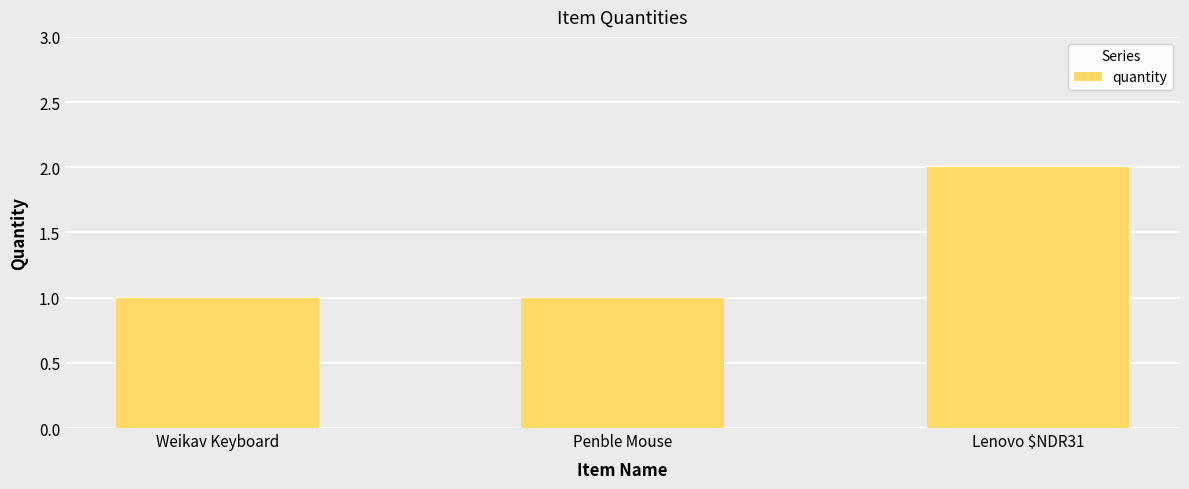

What position from the left is Weikav Keyboard?

1